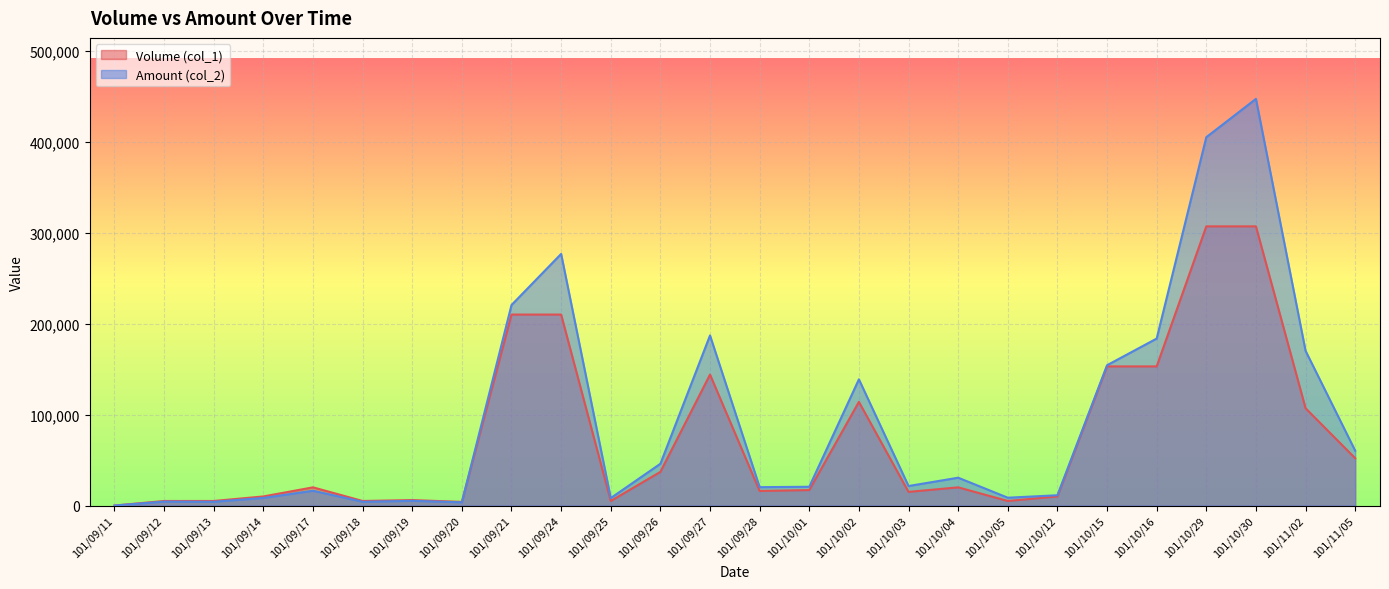

Reading left to right, list all the values displayed in this chart.

Volume (col_1): 0	5000	5000	10000	20000	5000	6000	4000	210000	210000	5000	37000	144000	16000	17000	114000	15000	20000	5000	10000	153000	153000	307000	307000	107000	52000
Amount (col_2): 0	4300	4100	8320	16250	4100	5140	3520	220480	276700	8200	45920	187040	20190	20630	138780	21450	30600	8600	11300	154290	183600	405040	447170	170130	60320